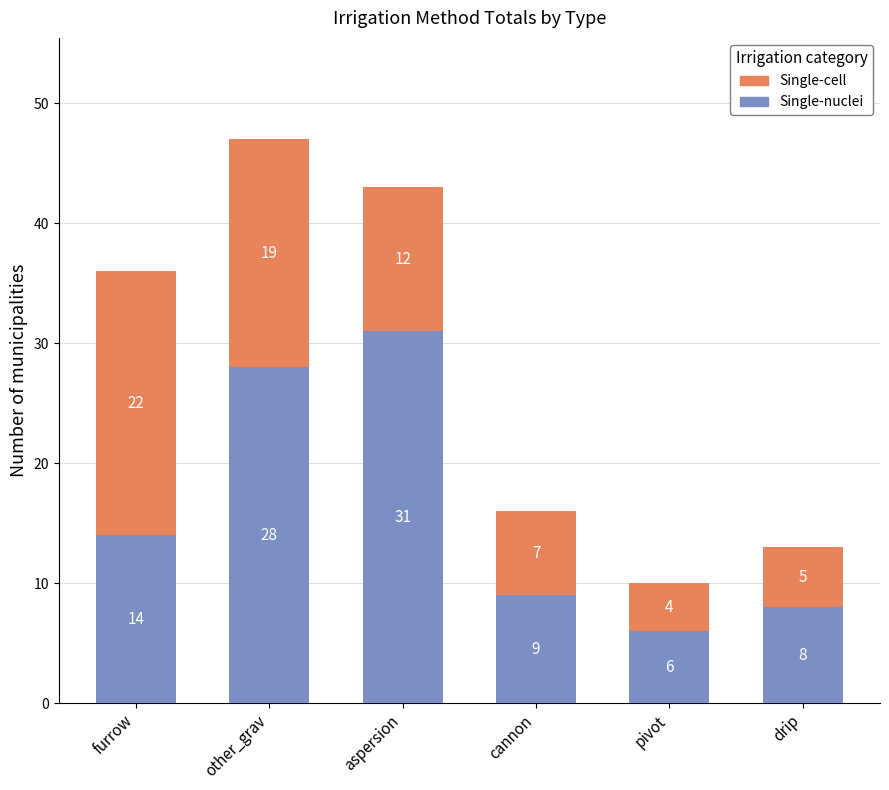

List the labels in order of Single-nuclei value, largest first.

aspersion, other_grav, furrow, cannon, drip, pivot